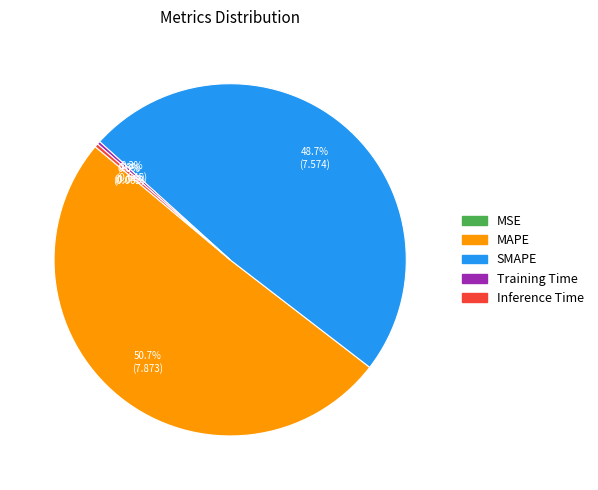

Is it true that SMAPE is 61% of the pie?

False